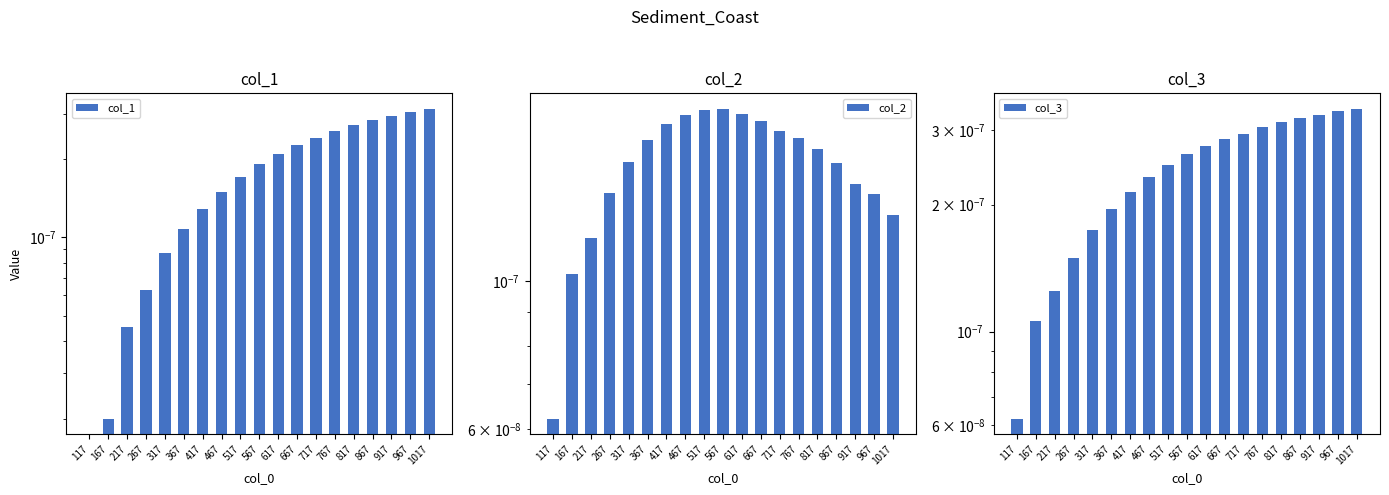

Count the number of data series in this chart.

3